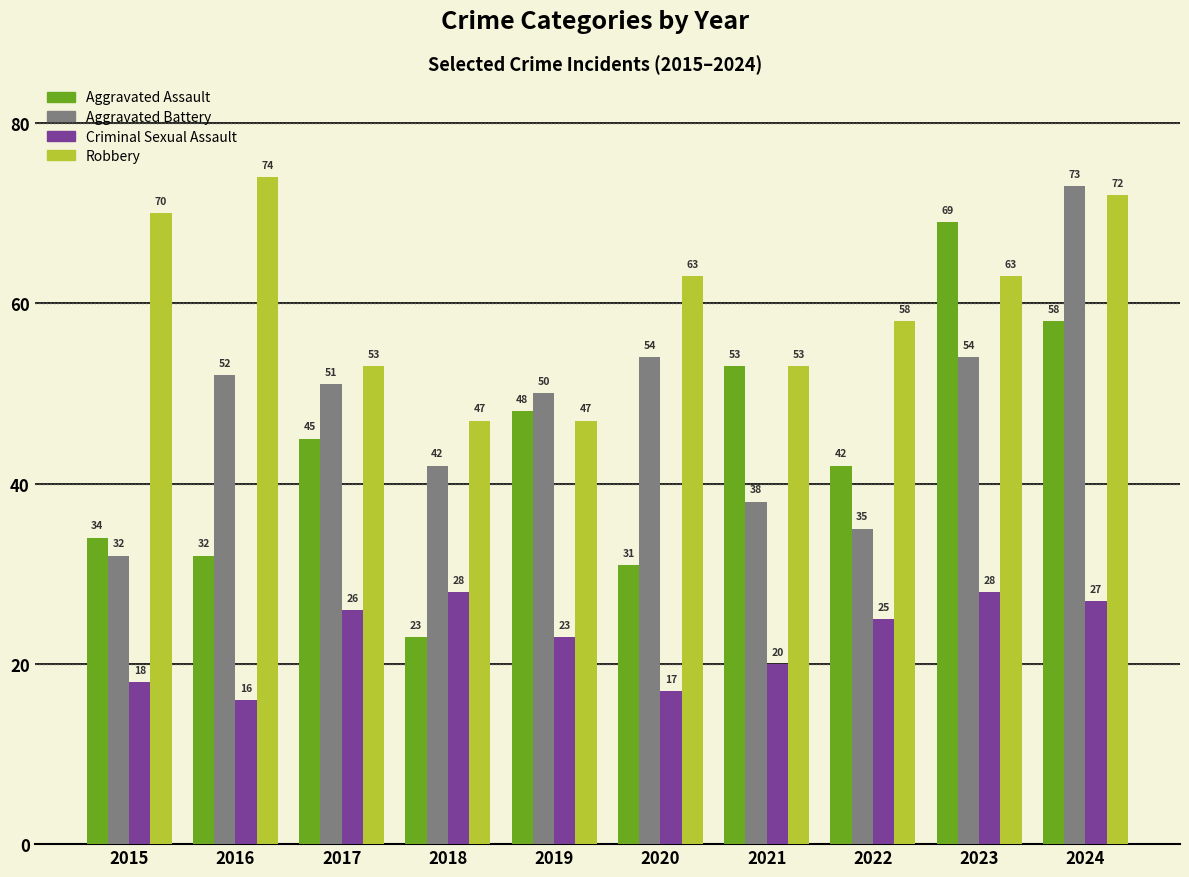

At which category is the sum across all series the highest?

2024